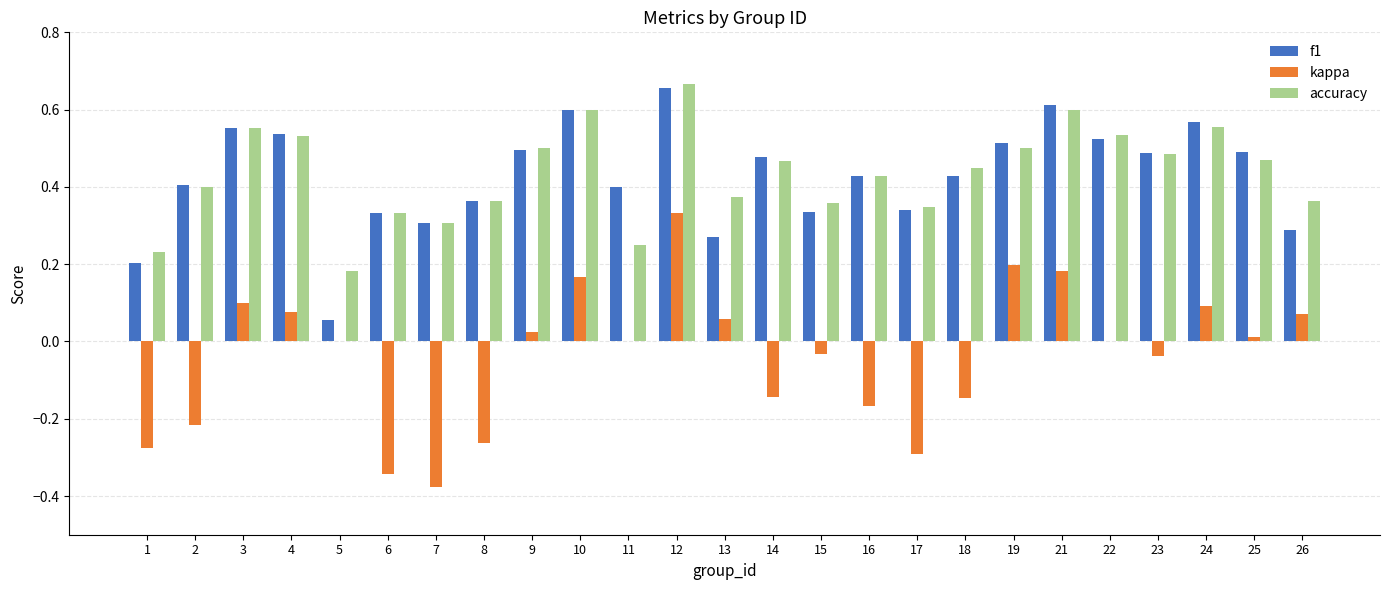

Is the value of accuracy at 12 greater than the value of f1 at 14?

Yes